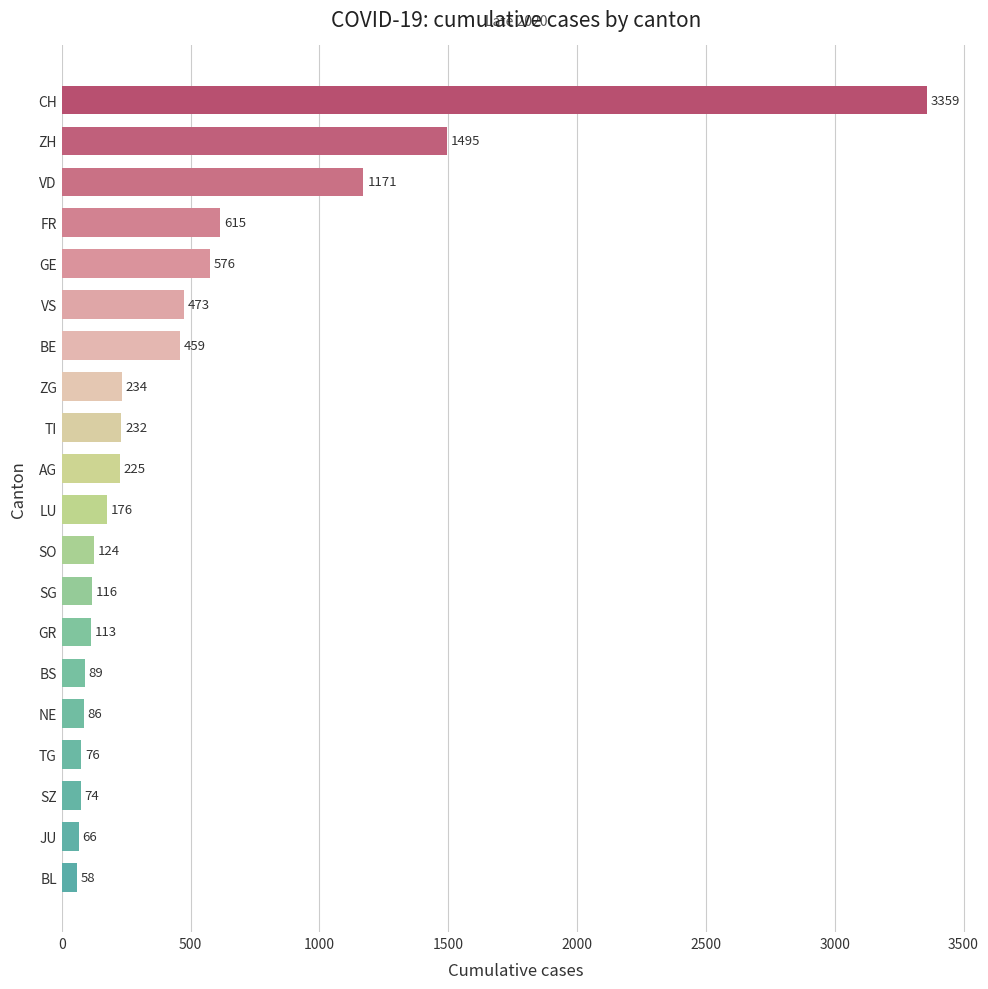

Does the chart contain any negative values?

No